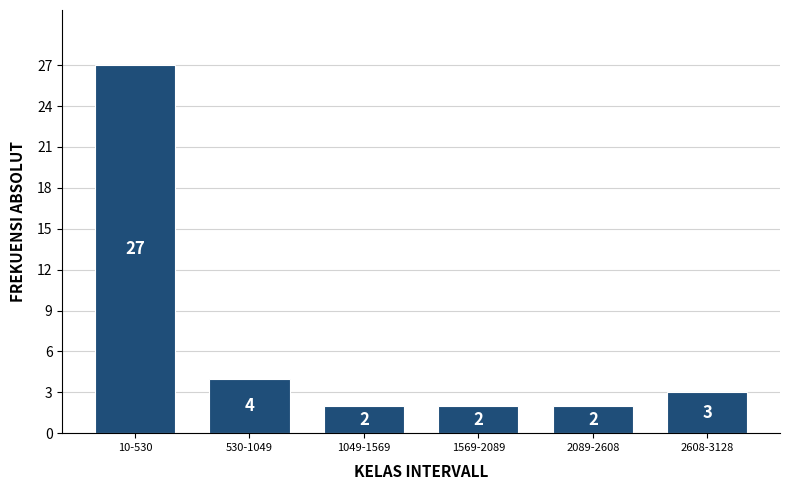

Reading right to left, transcribe all the data shown in this chart.

3	2	2	2	4	27